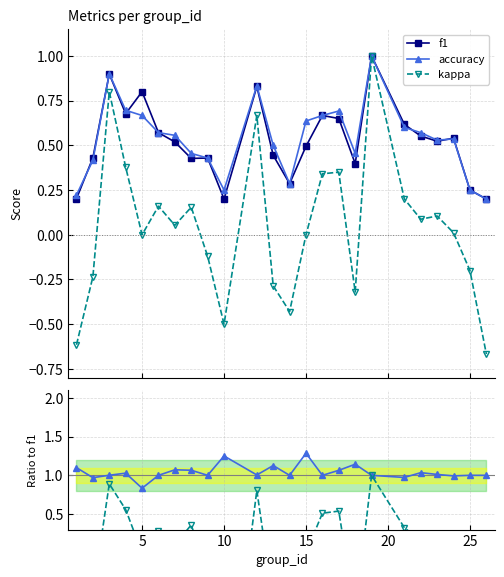

What is the average value of the accuracy series?

0.5